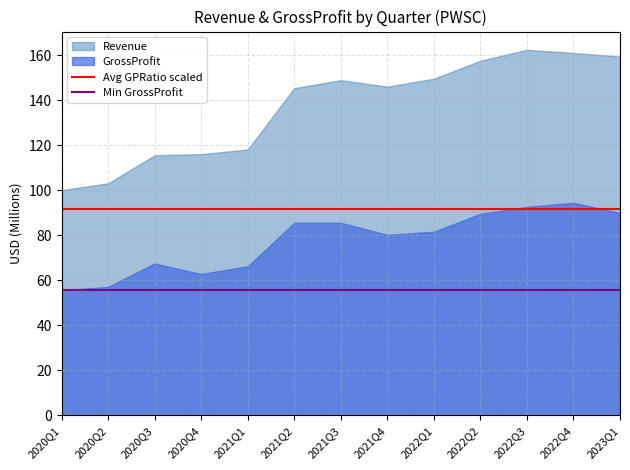

What is the smallest value displayed?

55.6